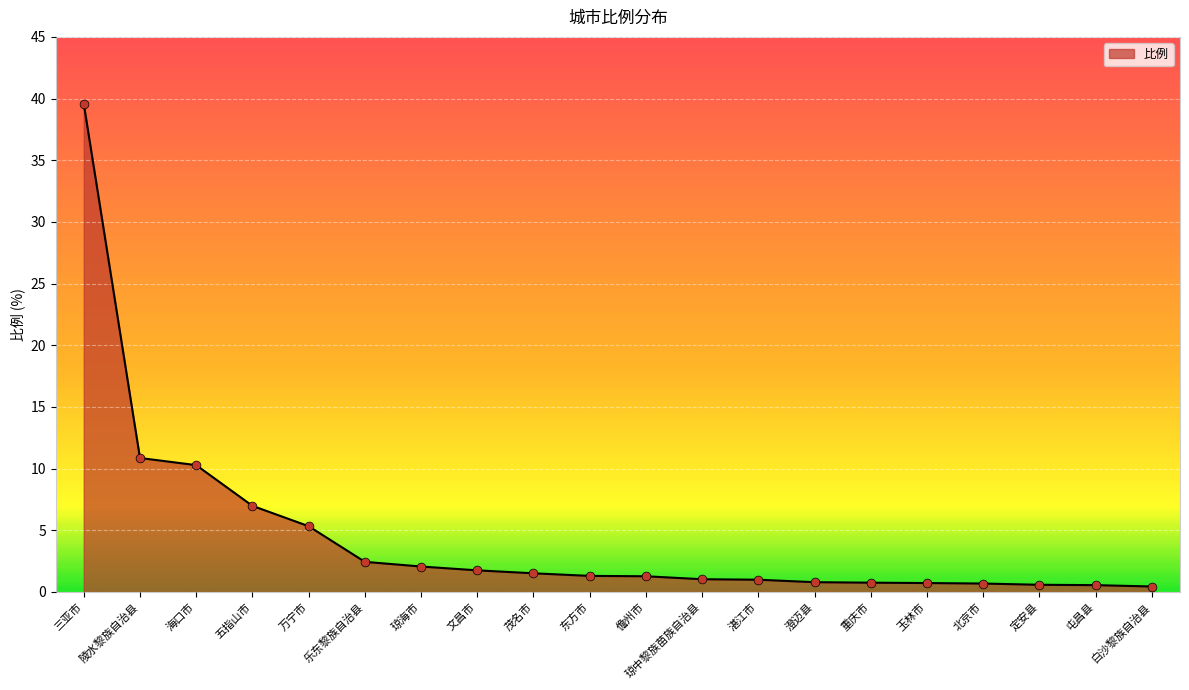

What is the change in value from 五指山市 to 乐东黎族自治县?

-4.5